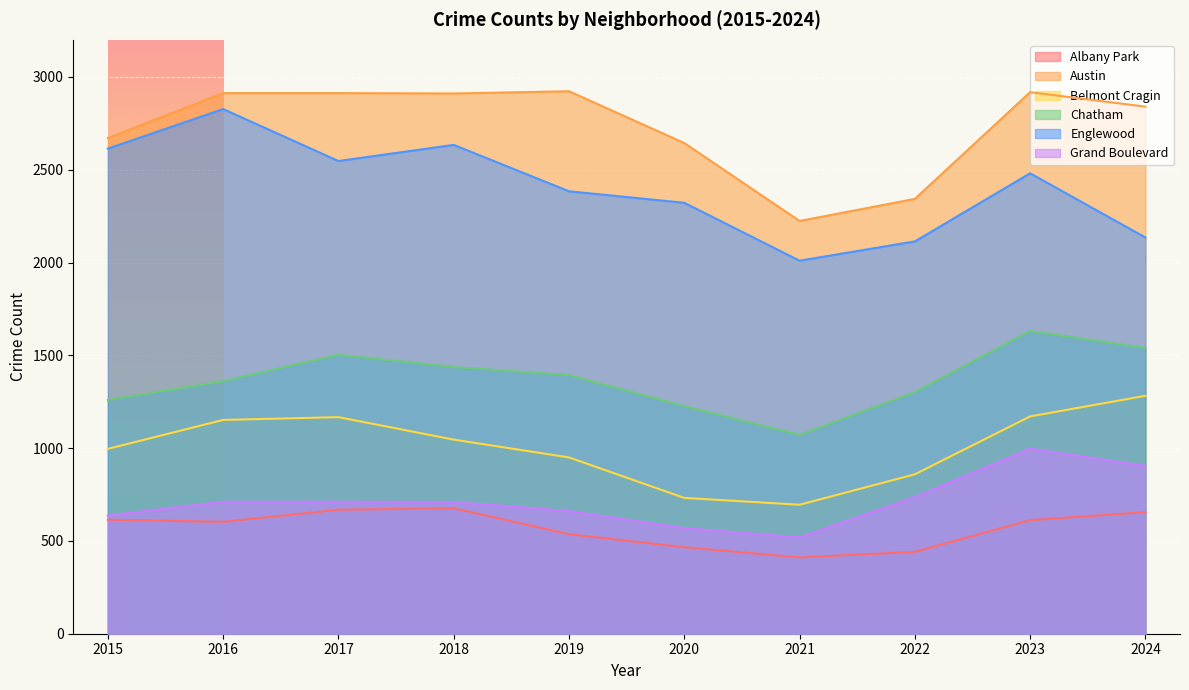

Which series has the largest range (max minus min)?

Englewood